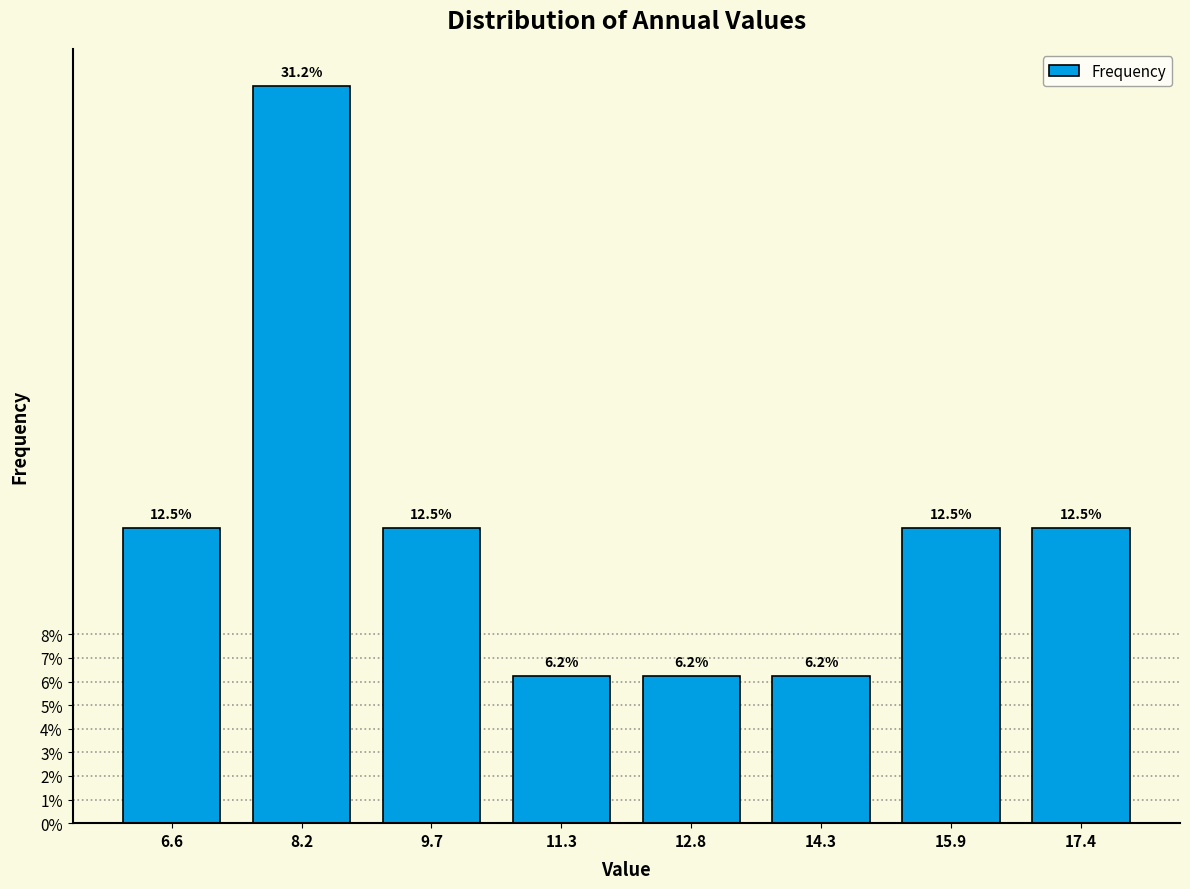

Reading left to right, list every bar in this chart as the range it spans on the x-axis followed by its height. The bar edges are not printed on the chart, so give them approximately, as read against the axis.

5.8 to 7.4: 12.5
7.4 to 9.0: 31.2
9.0 to 10.4: 12.5
10.4 to 12.0: 6.2
12.0 to 13.6: 6.2
13.6 to 15.2: 6.2
15.2 to 16.6: 12.5
16.6 to 18.2: 12.5